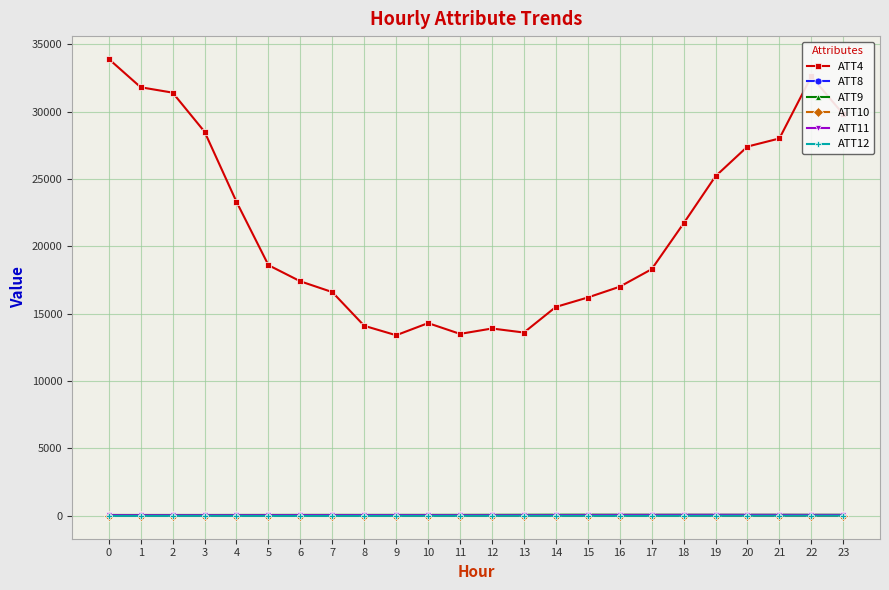

True or false: ATT4 and ATT11 cross at least once.

False